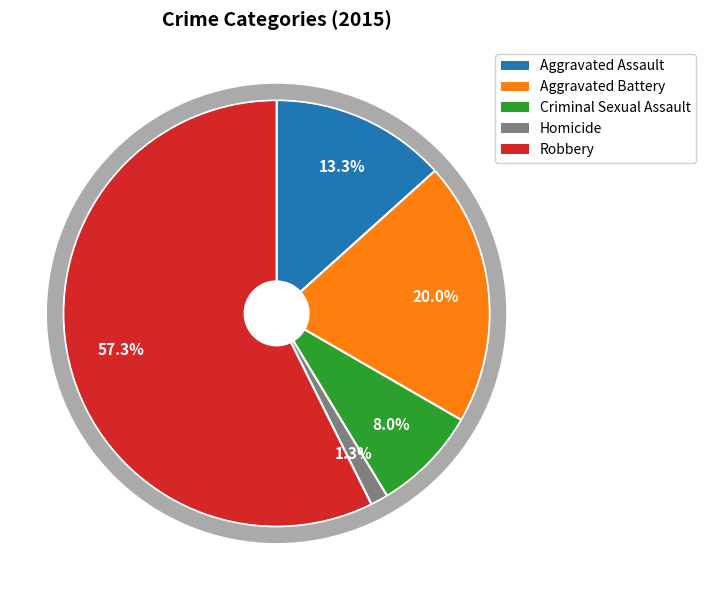

How many segments does this pie chart have?

5